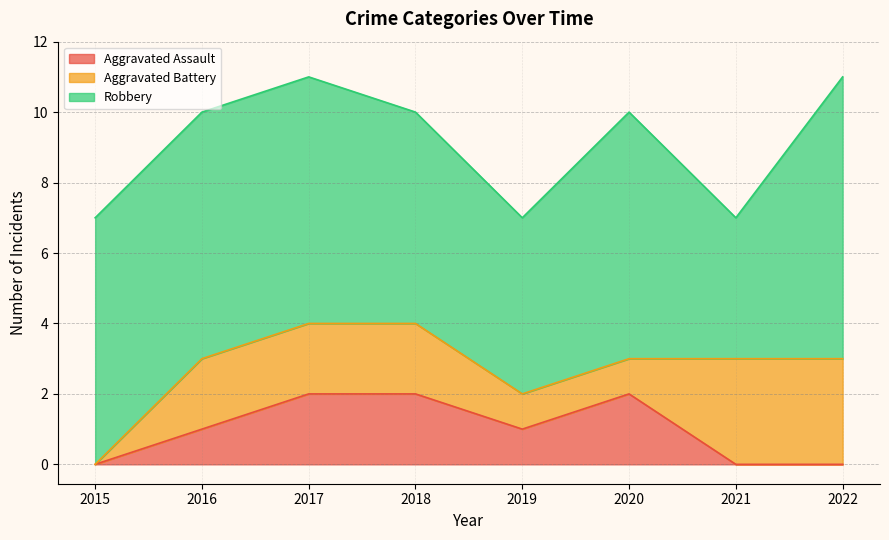

Does the chart display data point markers on the line(s)?

No